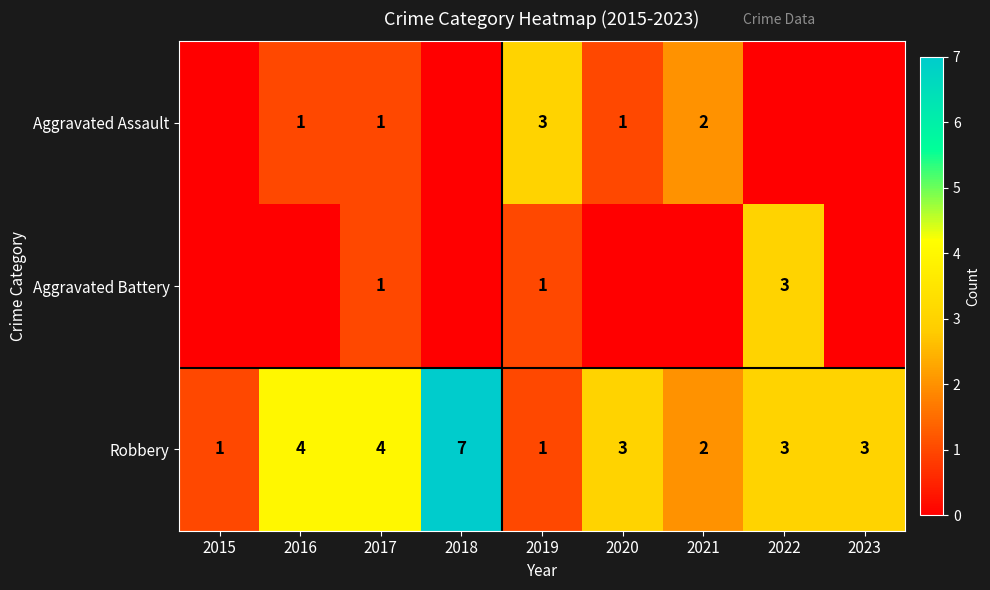

At how many categories does at least one series exceed 0?

9